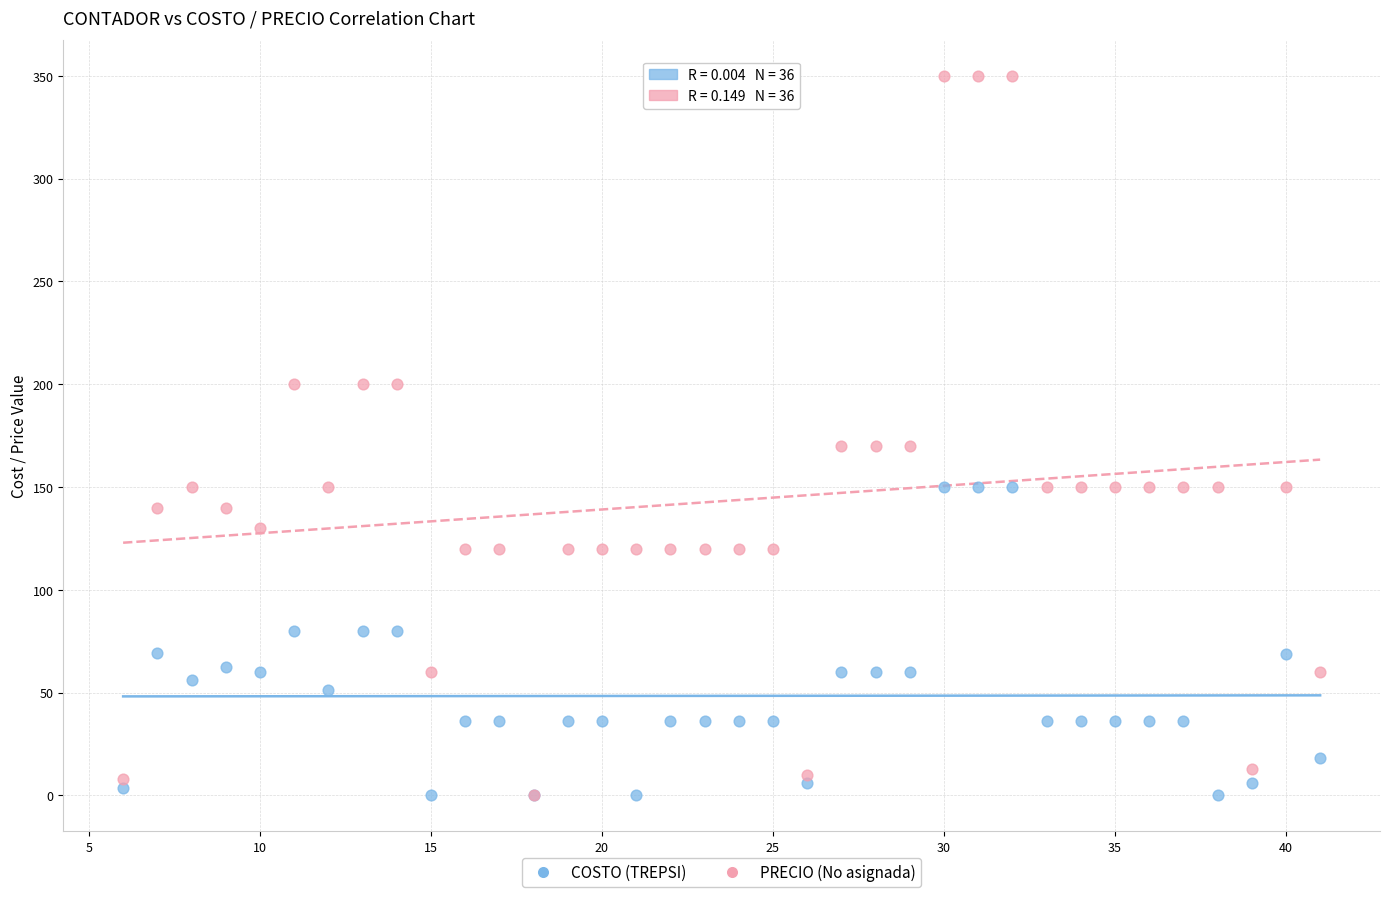

Which series reaches the maximum Y coordinate?

PRECIO (No asignada)